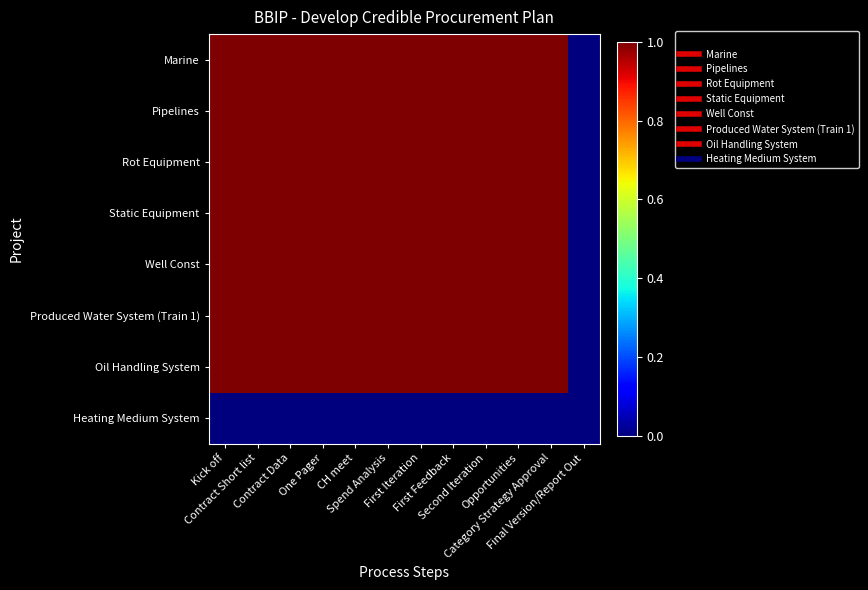

Which series has the largest range (max minus min)?

Marine